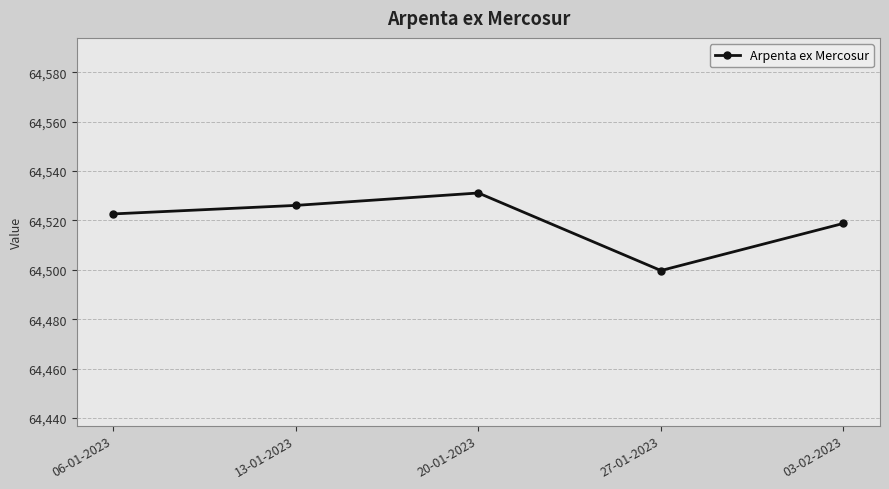

What is the change in value from 20-01-2023 to 27-01-2023?

-31.4